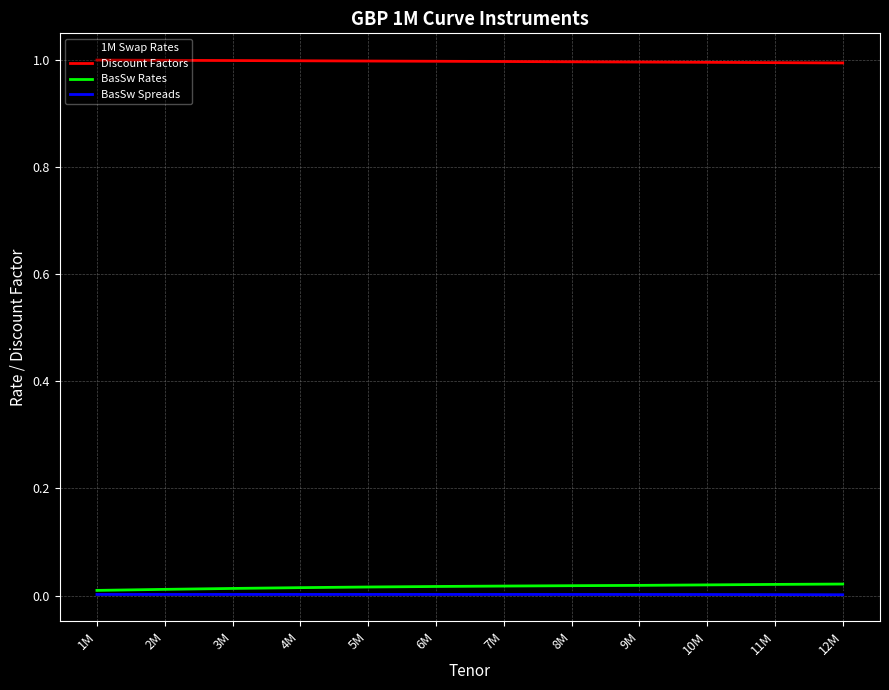

Is it true that 1M Swap Rates equals 0.0 at 6M?

True